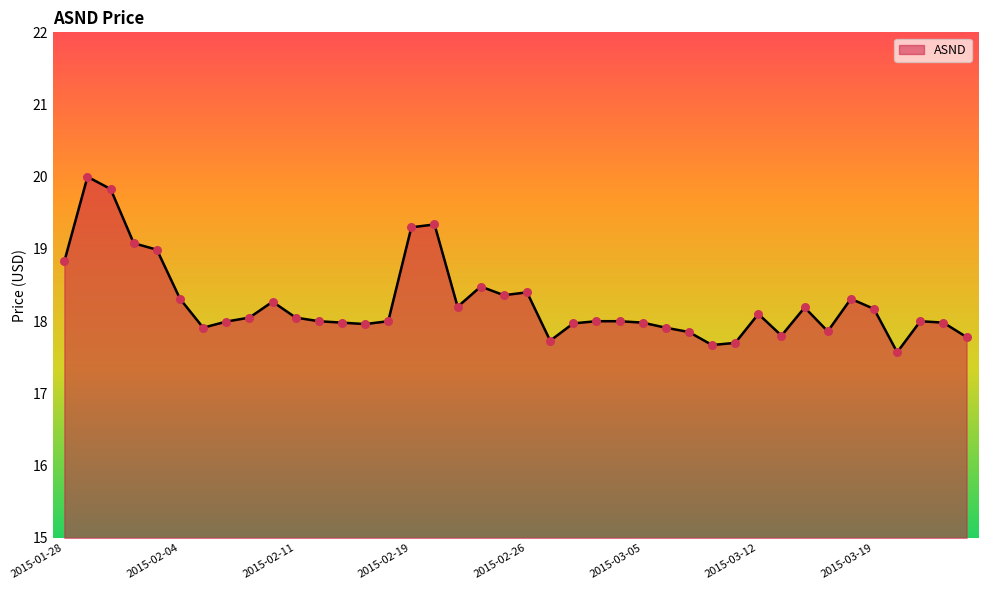

What is the minimum value shown in the chart?

17.6